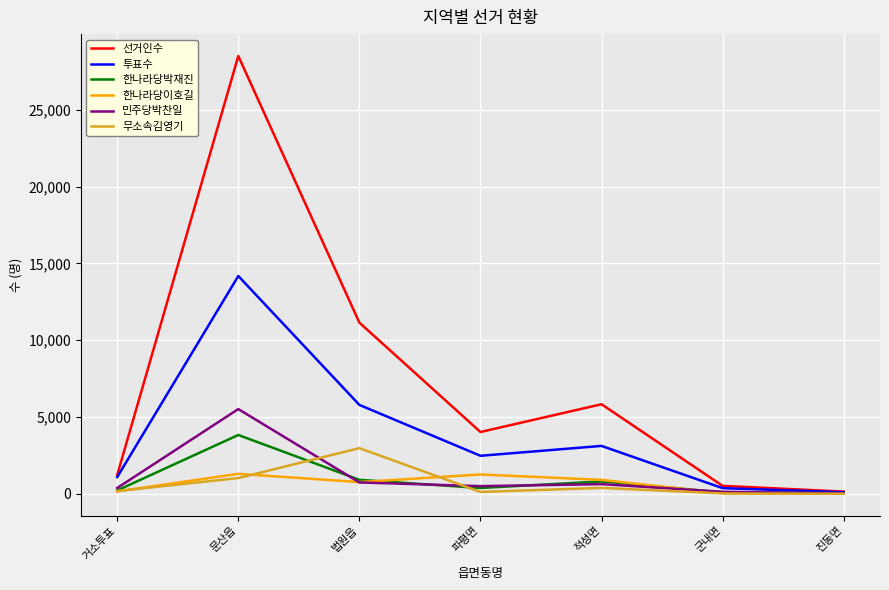

Which series has the largest range (max minus min)?

선거인수